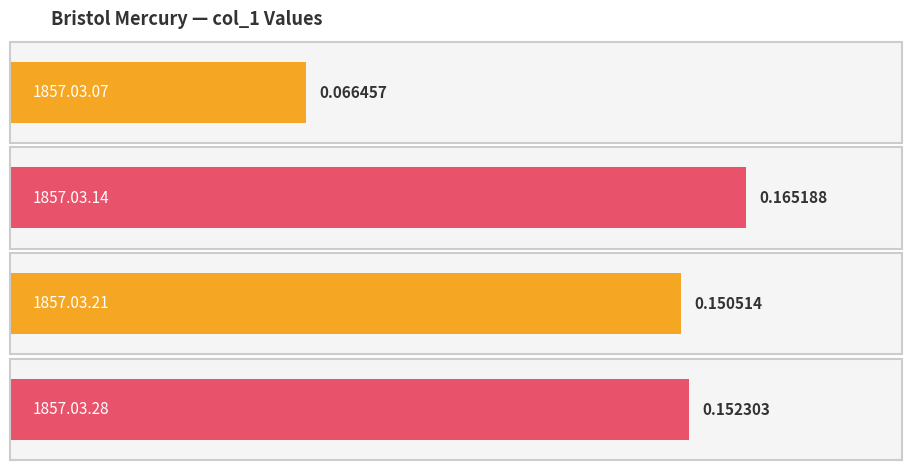

What is the approximate value at 1857.03.28_BristolMercury?

0.2